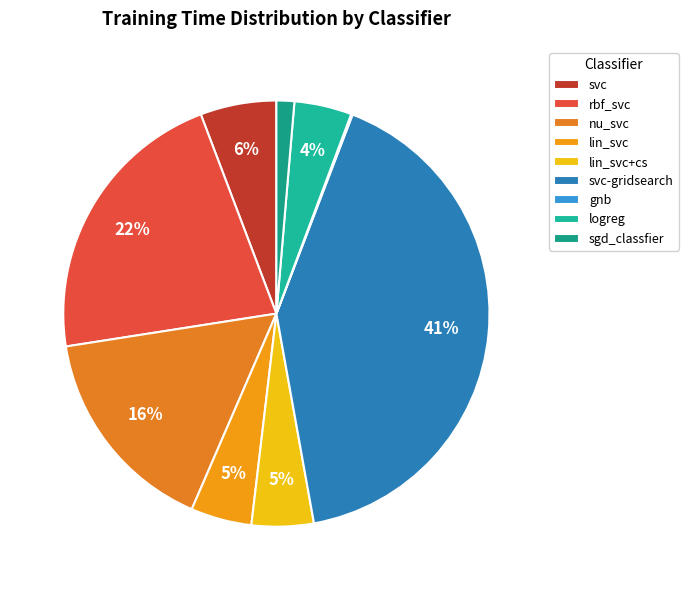

True or false: lin_svc+cs accounts for 5% of the total.

True